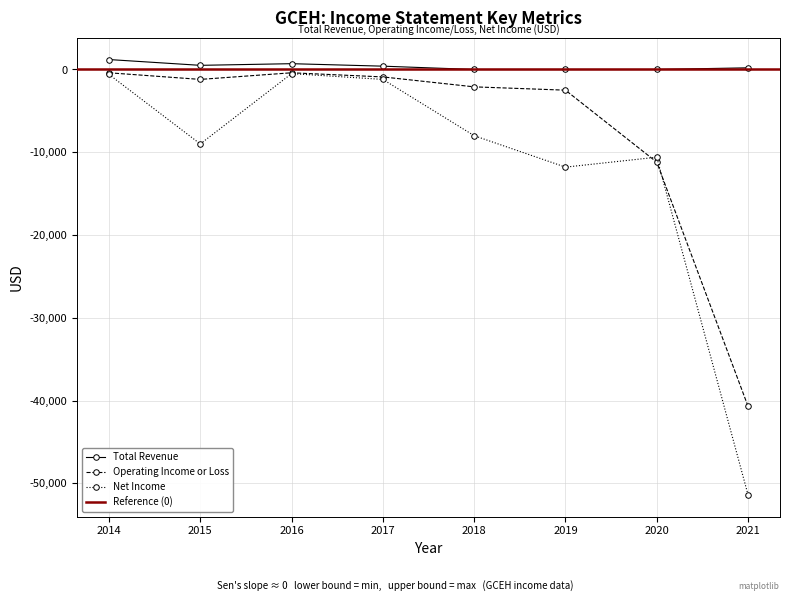

What is the difference between the maximum and second lowest values in the Operating Income or Loss series?

10800